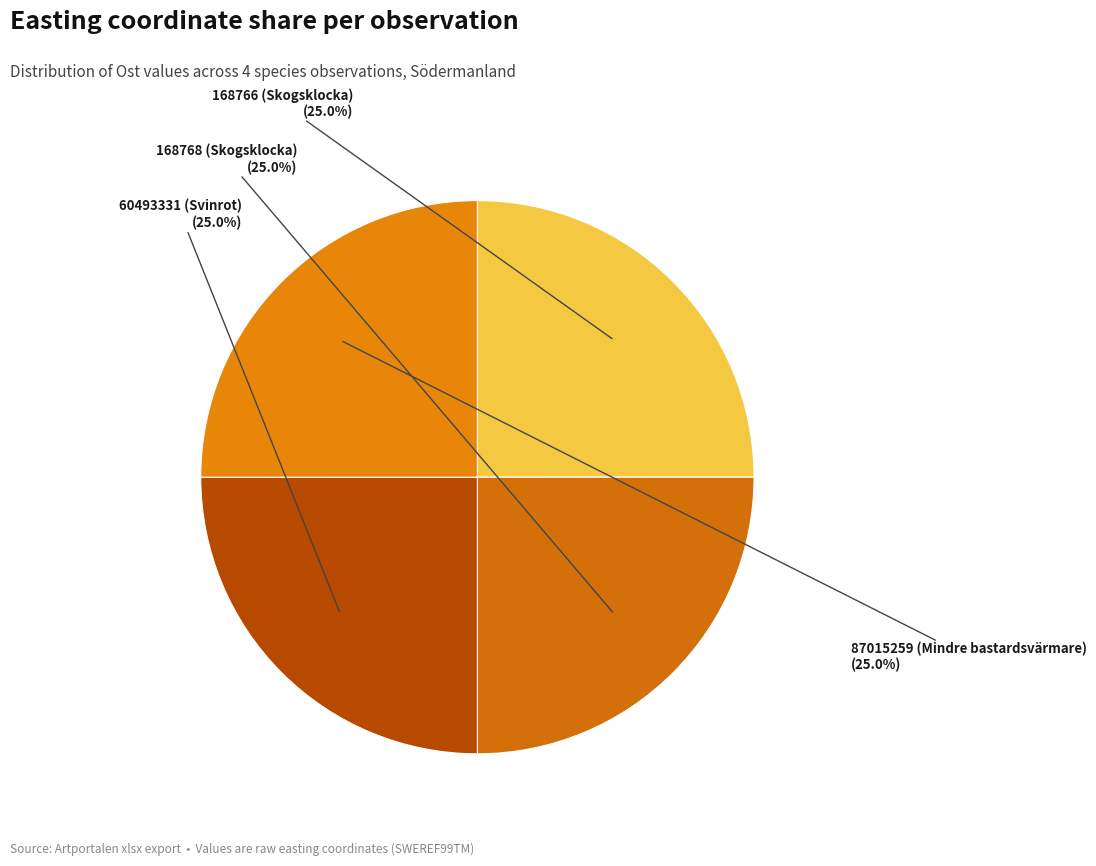

Count the number of slices in the pie.

4